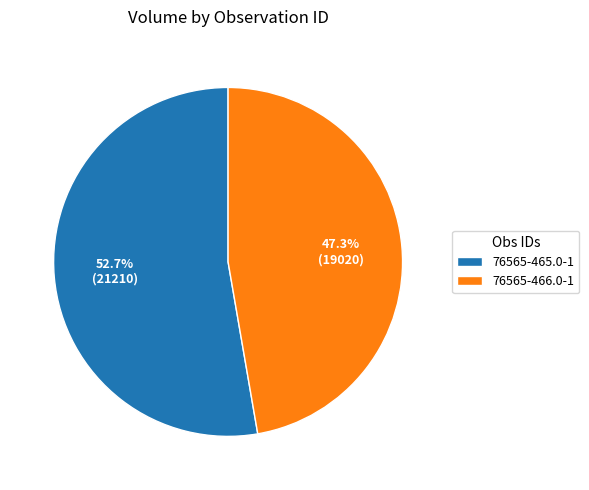

To the nearest percent, what portion does 76565-465.0-1 represent?

53%